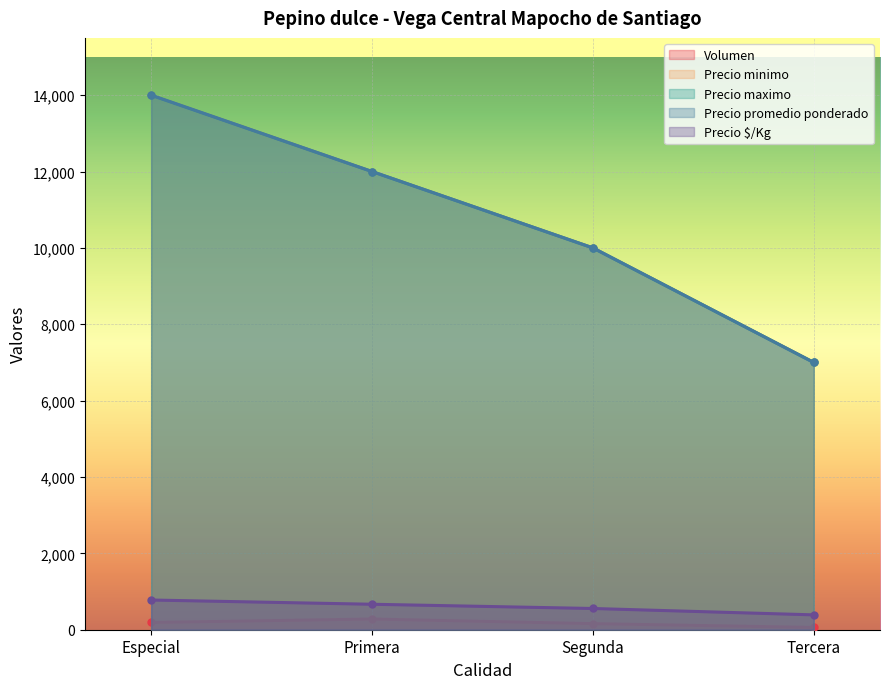

At which label is Precio minimo closest to 10500?

Segunda